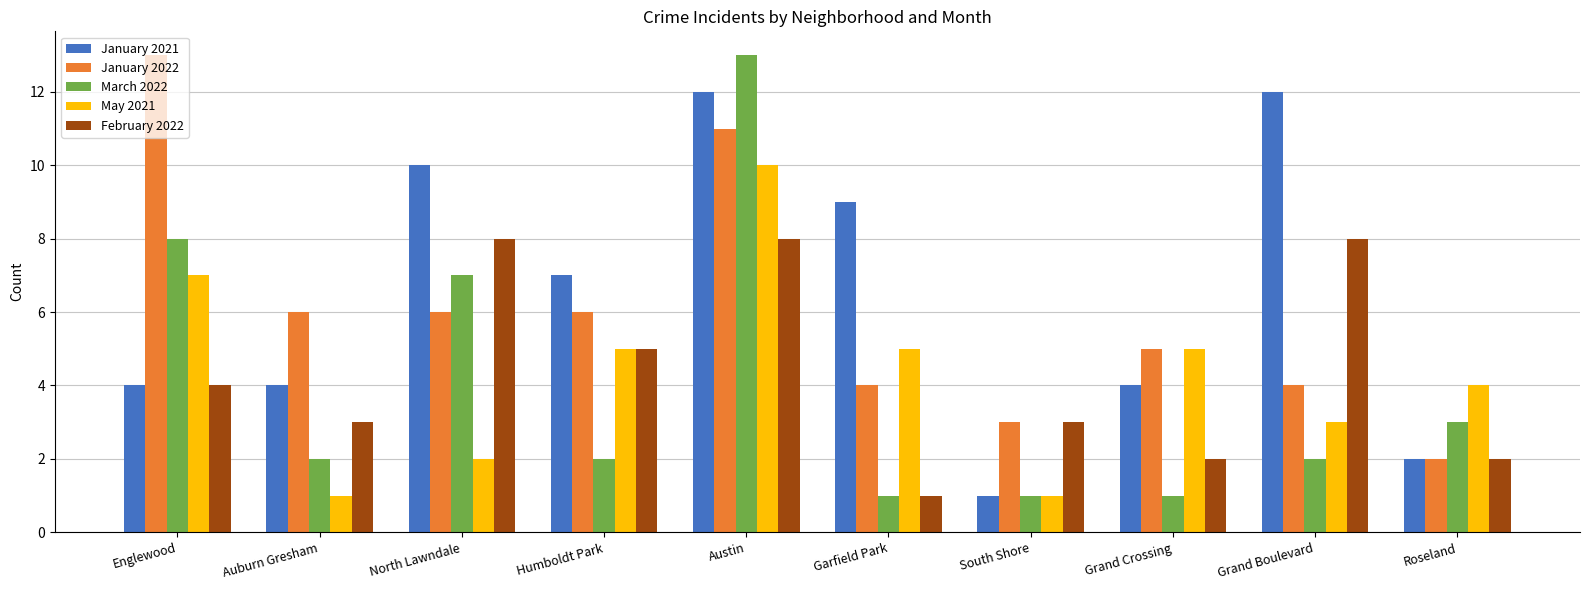

How many groups of bars are there?

10